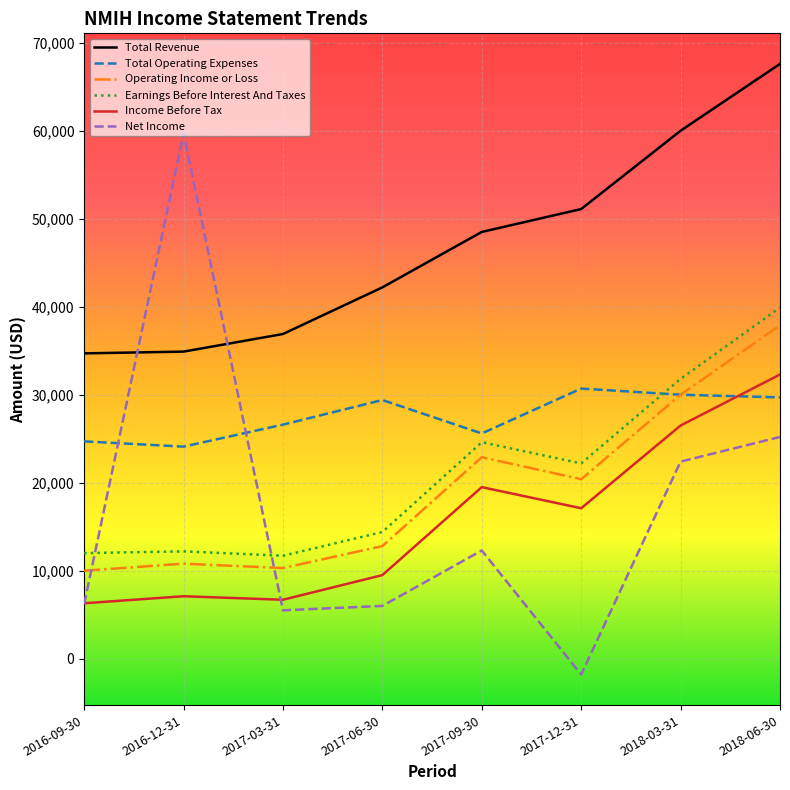

What is the difference between the Total Revenue values at 2017-09-30 and 2018-03-31?

11500